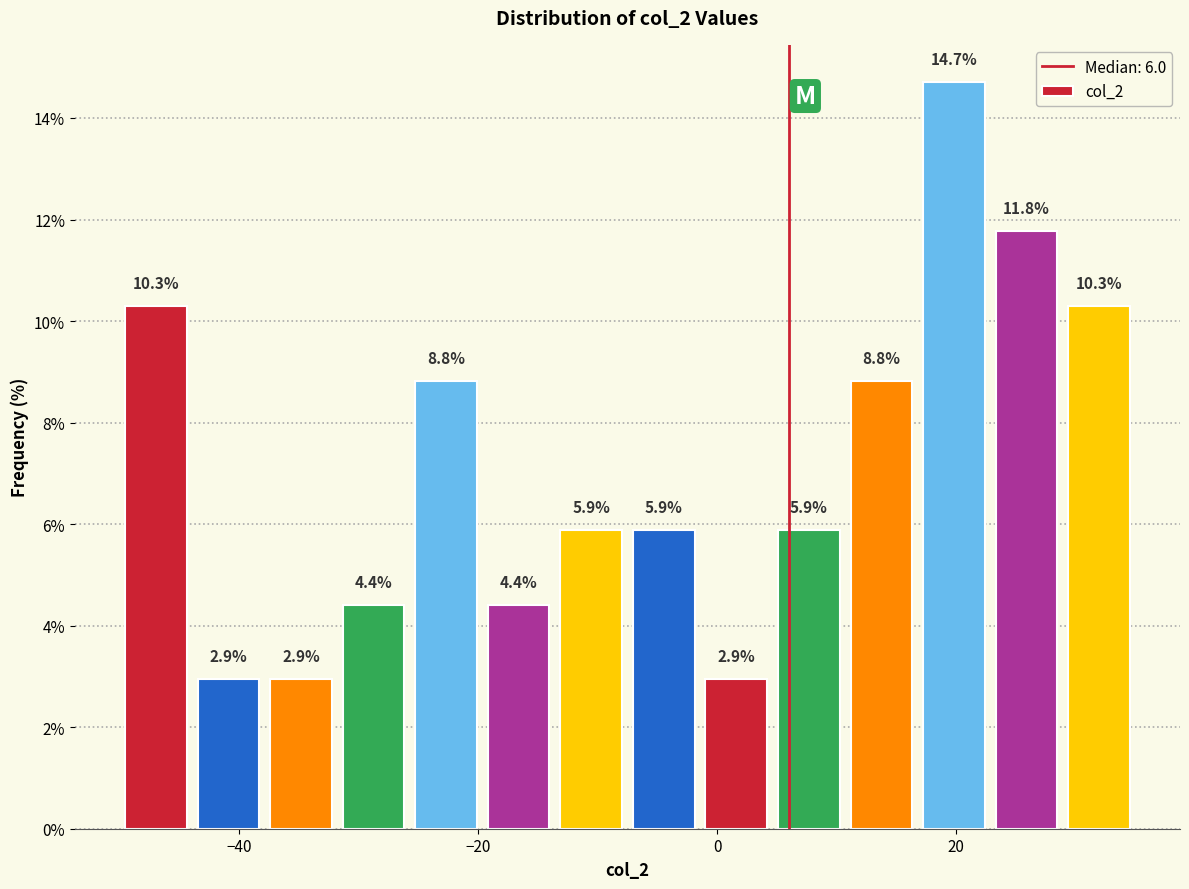

Around what value on the x-axis is the tallest bar? Give the approximate position of its centre, as read against the axis.

20